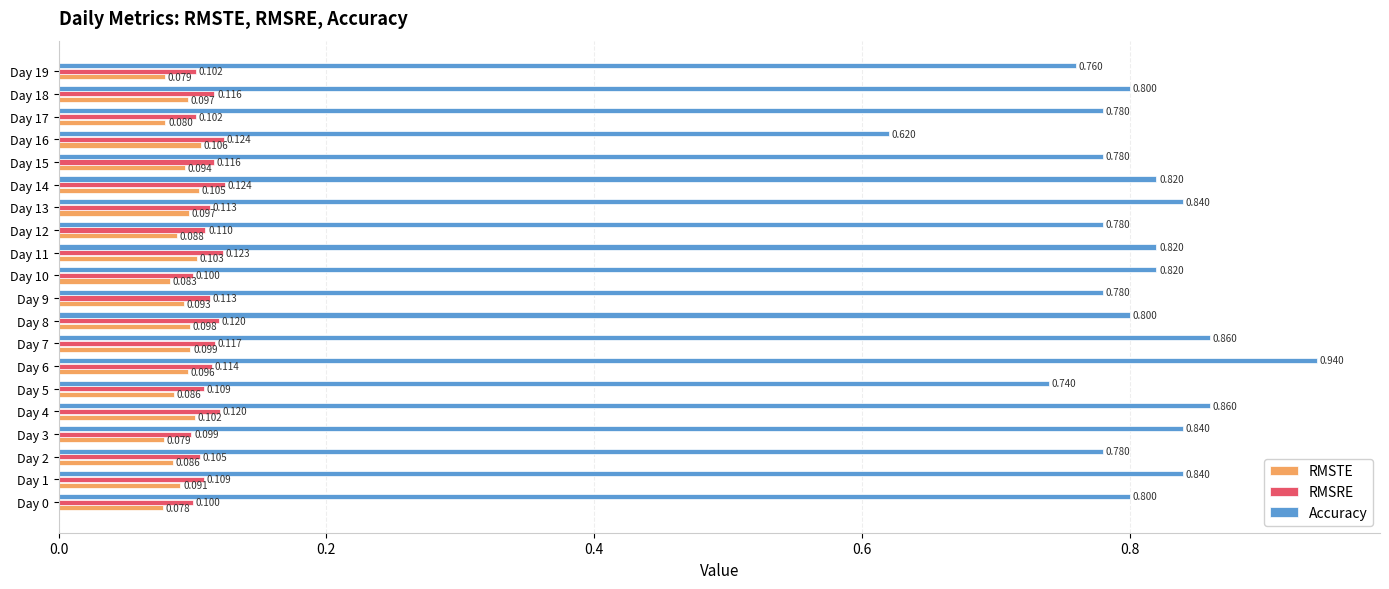

Which series changed the most between Day 8 and Day 16?

Accuracy